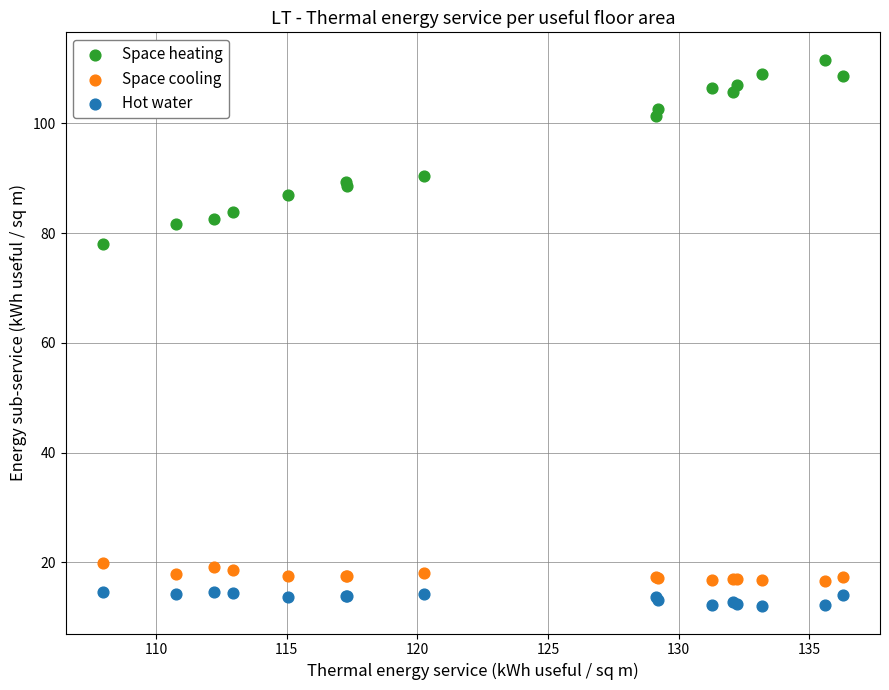

Which series reaches the minimum Y coordinate?

Hot water